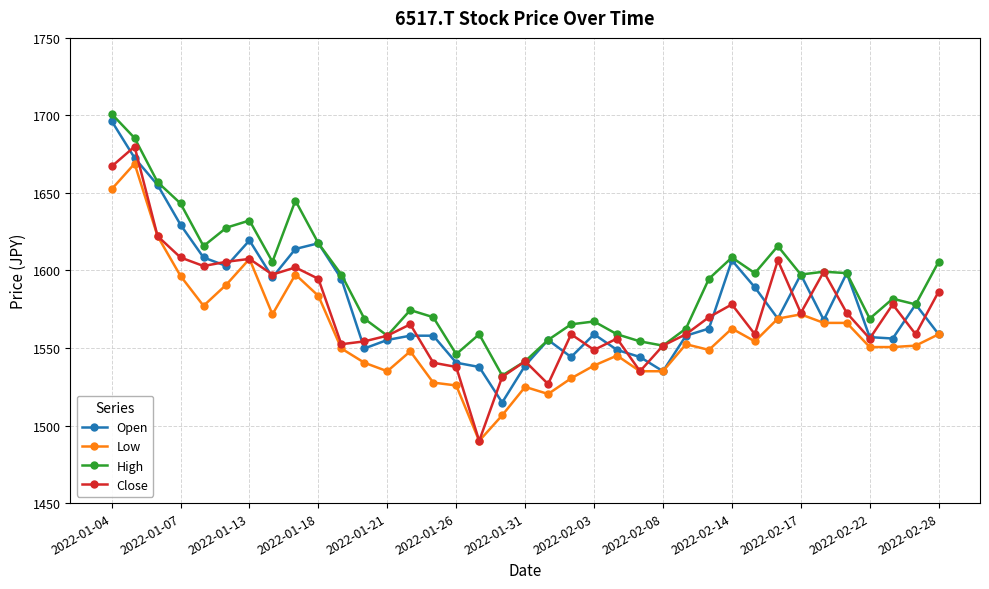

What is the maximum value shown in the chart?

1701.0